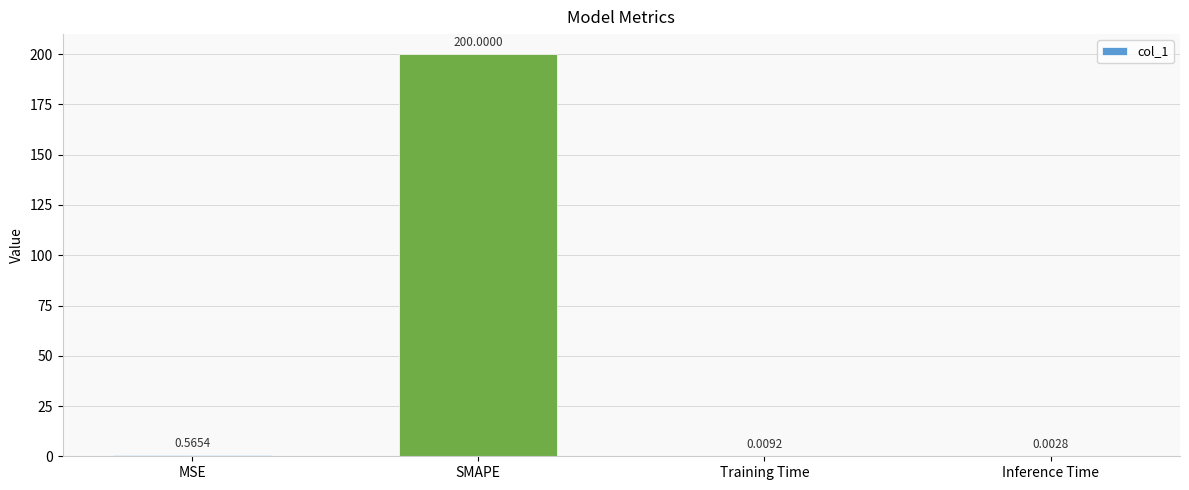

At which label is the value closest to 100?

MSE